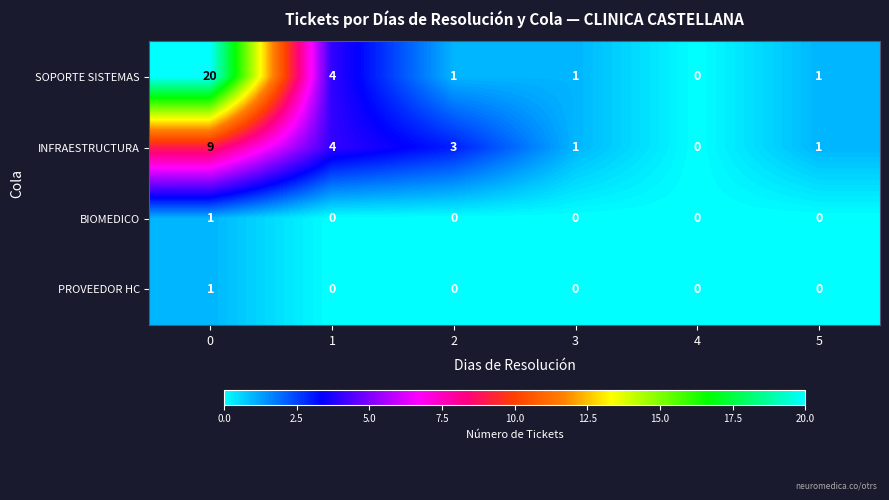

Between 0 and 3, which series saw the biggest shift?

SOPORTE SISTEMAS